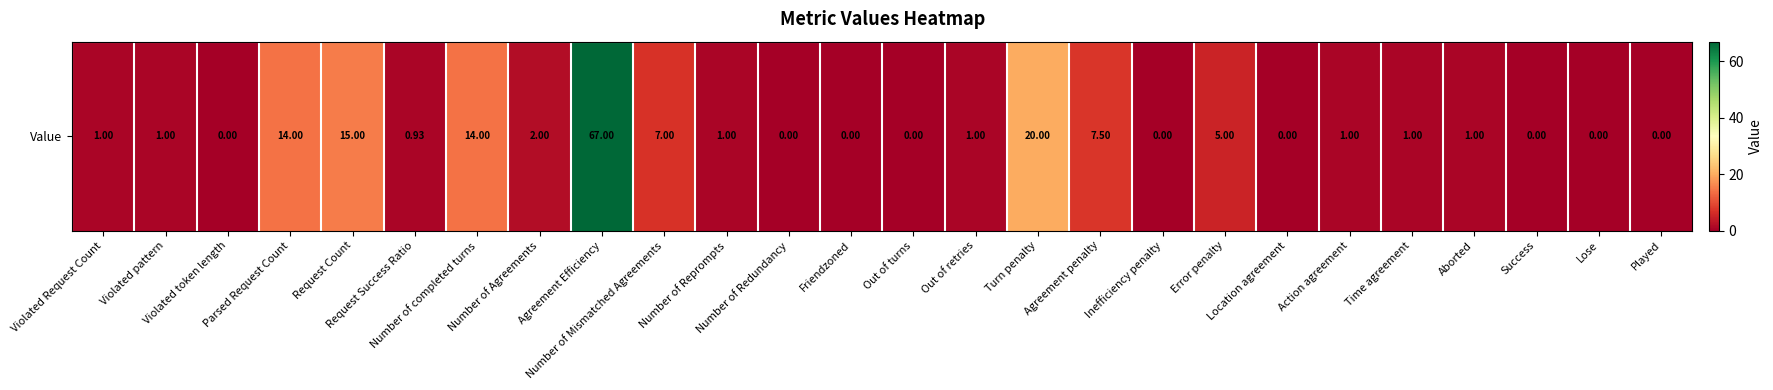

List the labels in order of value, smallest first.

Violated token length, Number of Redundancy, Friendzoned, Out of turns, Inefficiency penalty, Location agreement, Success, Lose, Played, Request Success Ratio, Violated Request Count, Violated pattern, Number of Reprompts, Out of retries, Action agreement, Time agreement, Aborted, Number of Agreements, Error penalty, Number of Mismatched Agreements, Agreement penalty, Parsed Request Count, Number of completed turns, Request Count, Turn penalty, Agreement Efficiency